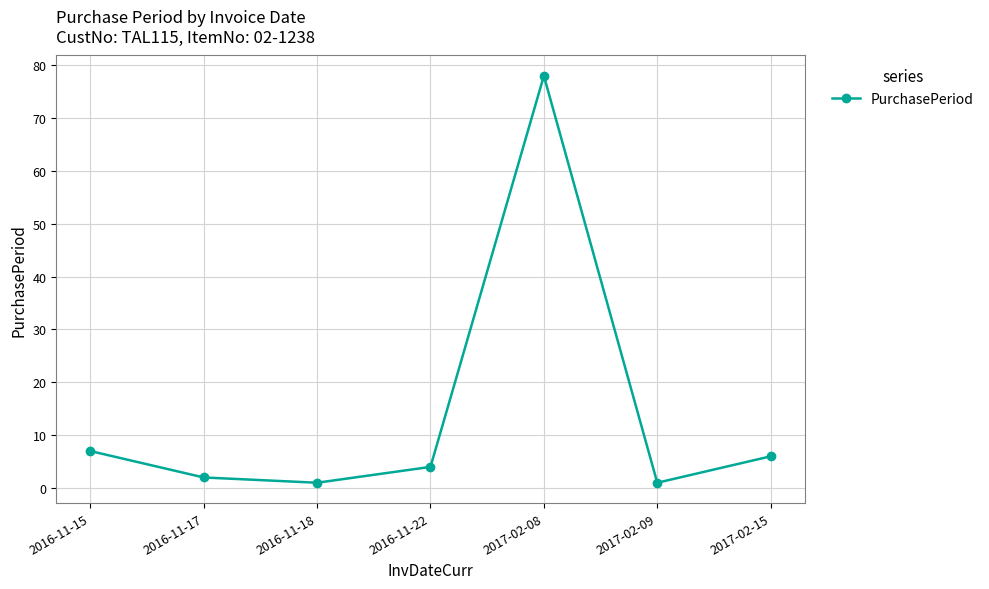

What is the sum of the values at 2017-02-15 and 2016-11-22?

10